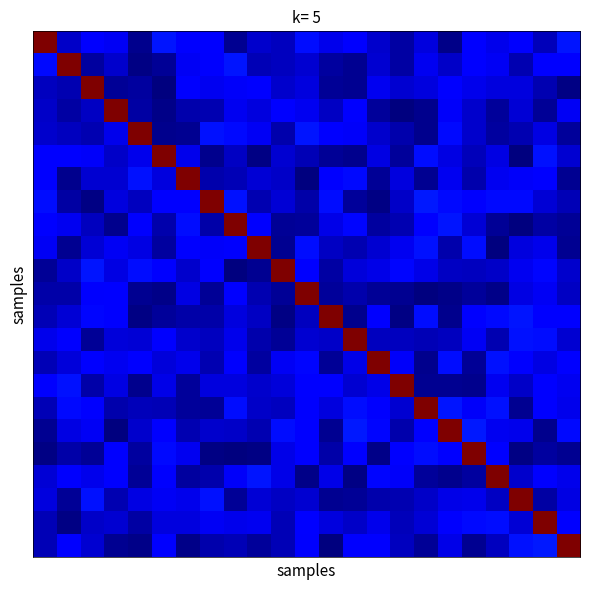

How many categories are shown in the chart?

23